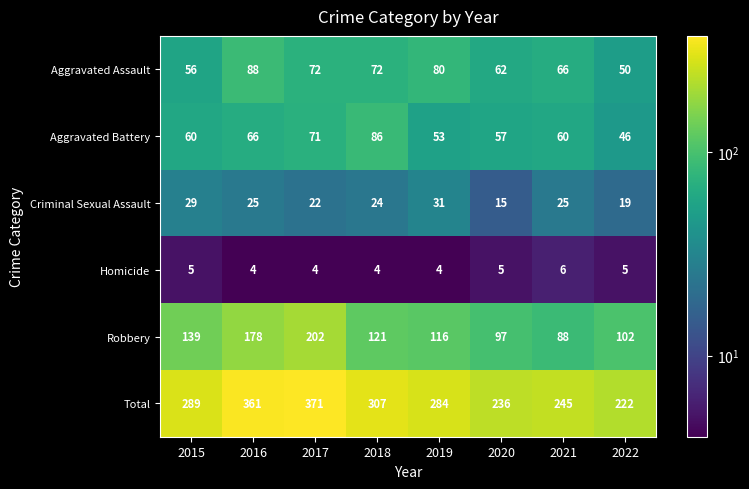

Read the Total value at 2020.

236